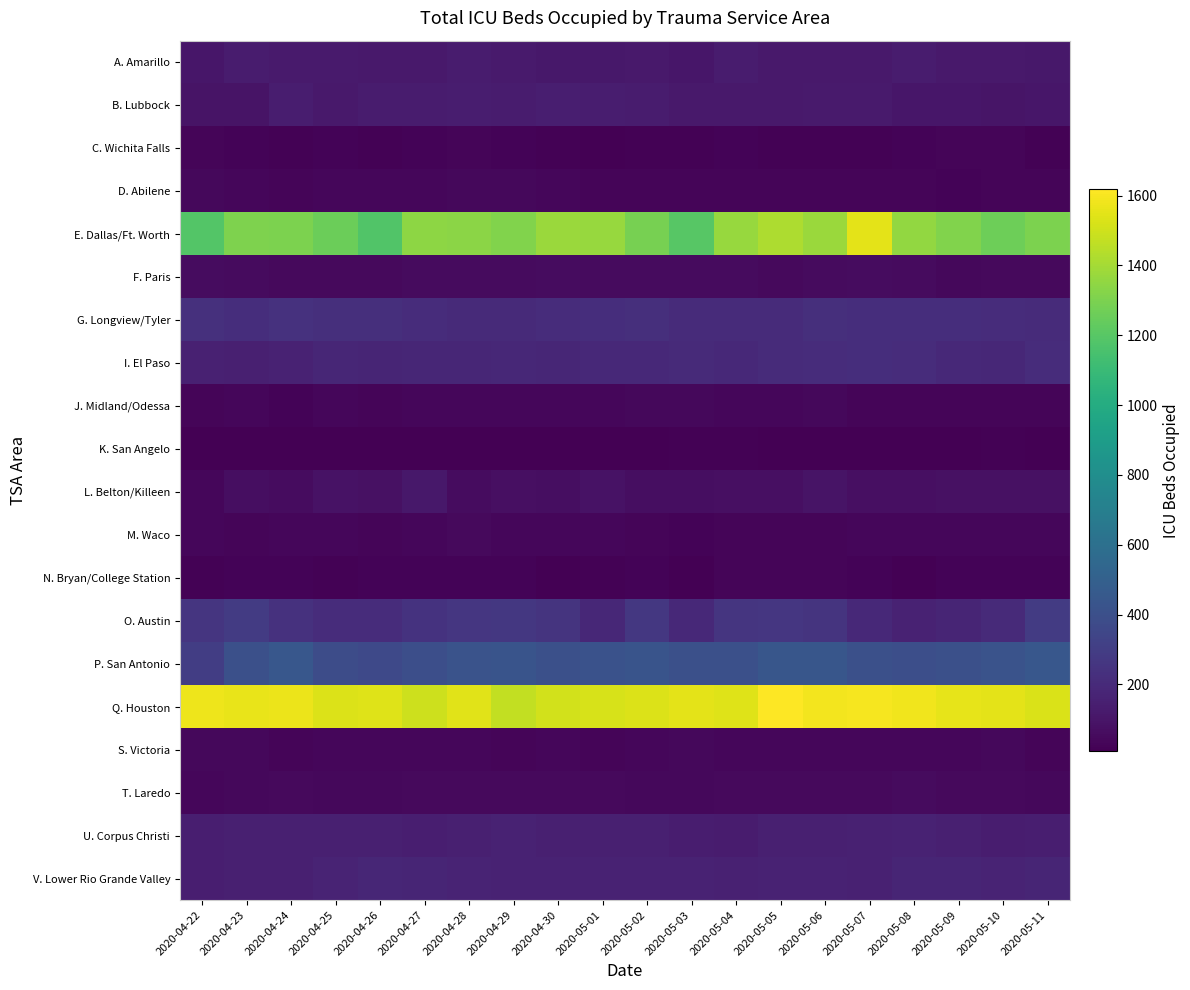

Which series has the largest total across all categories?

Q. Houston